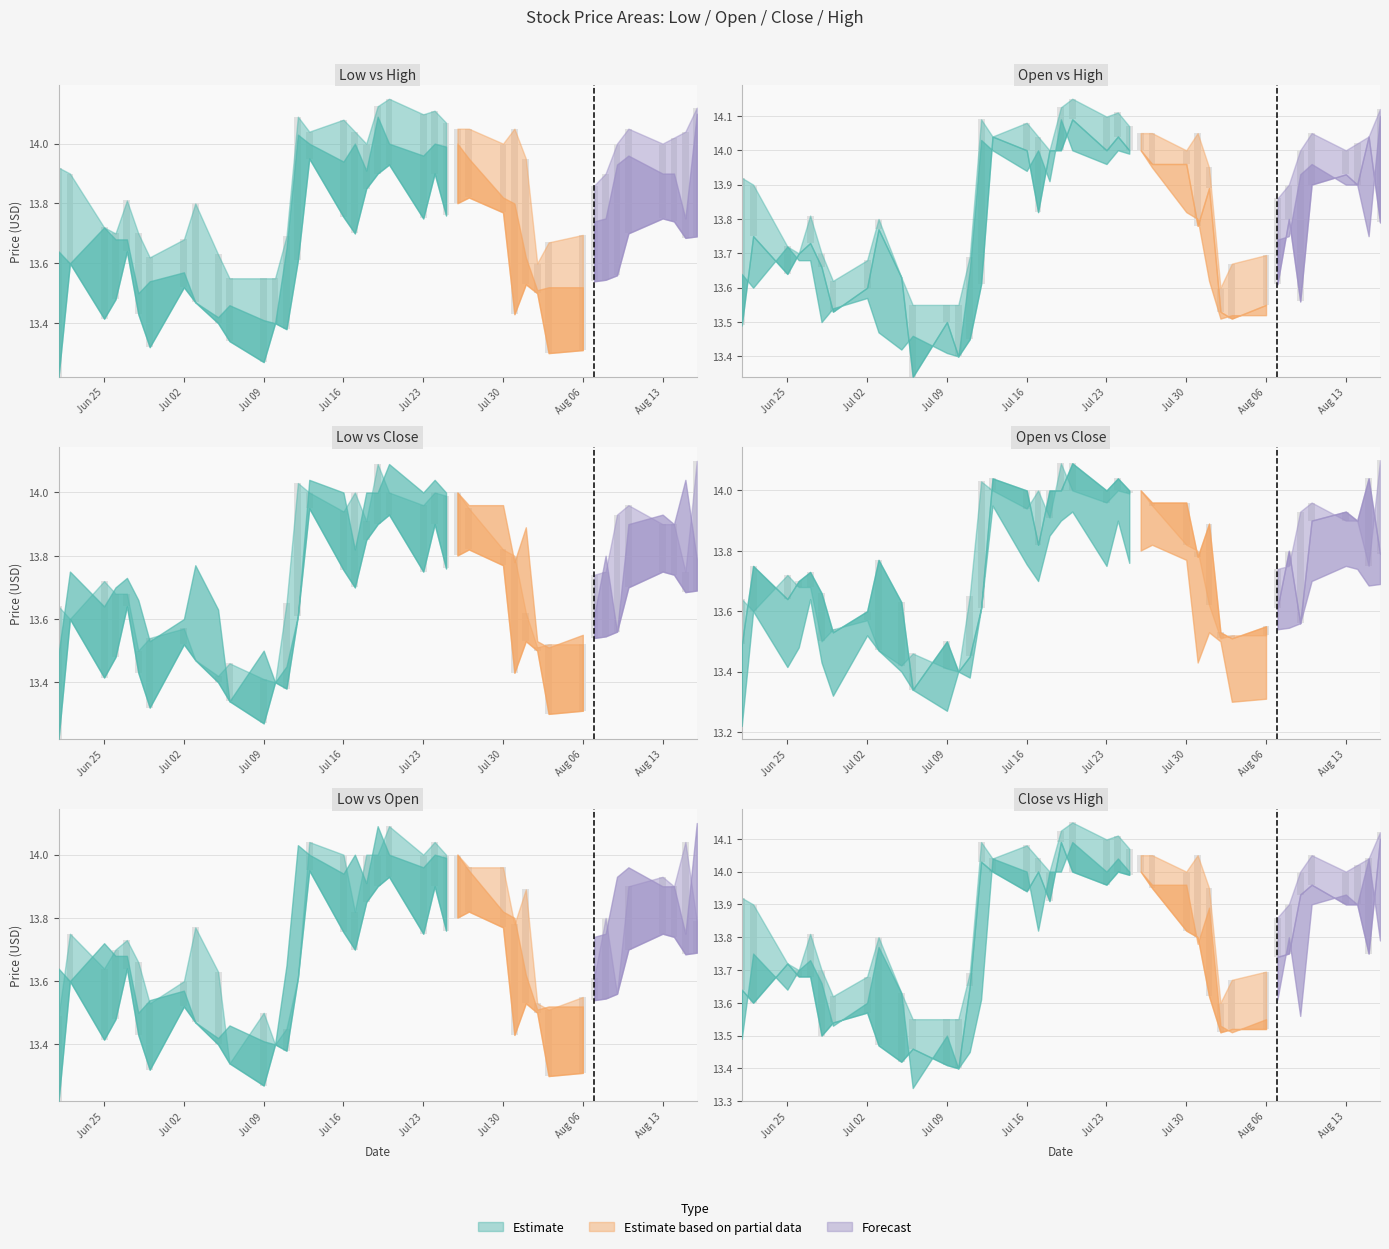

At 34, list the series in order from smallest to largest.

Low, Open, Close, High